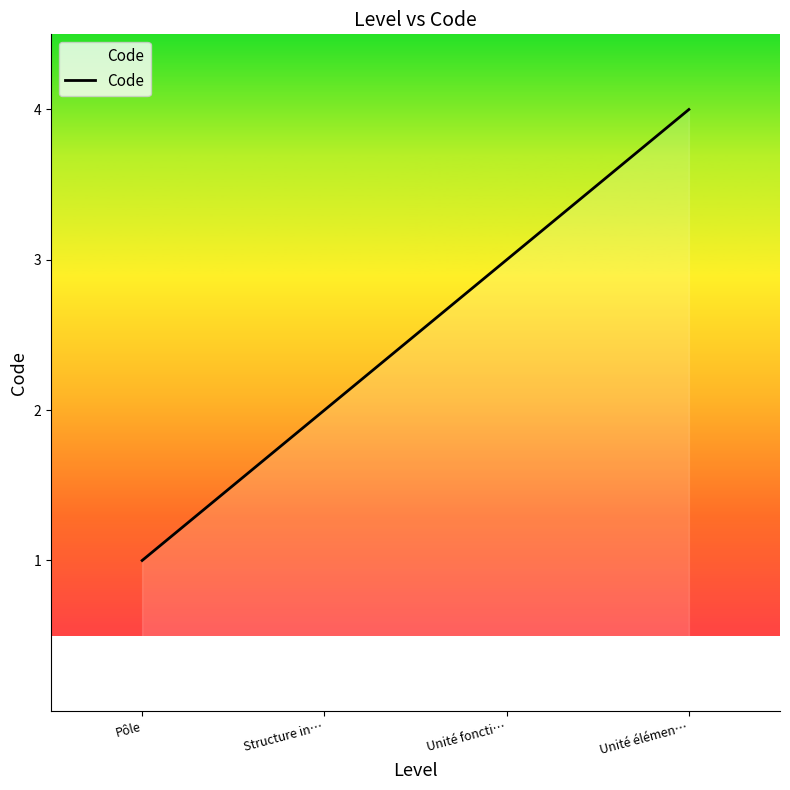

The value at Structure in… is 1. True or false?

False